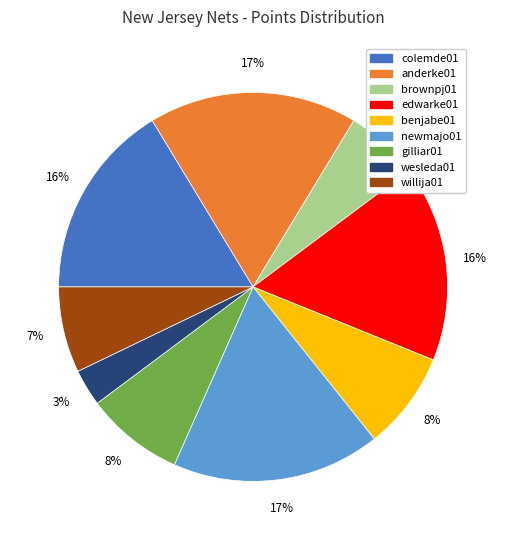

Which category has the smallest portion of the pie?

wesleda01